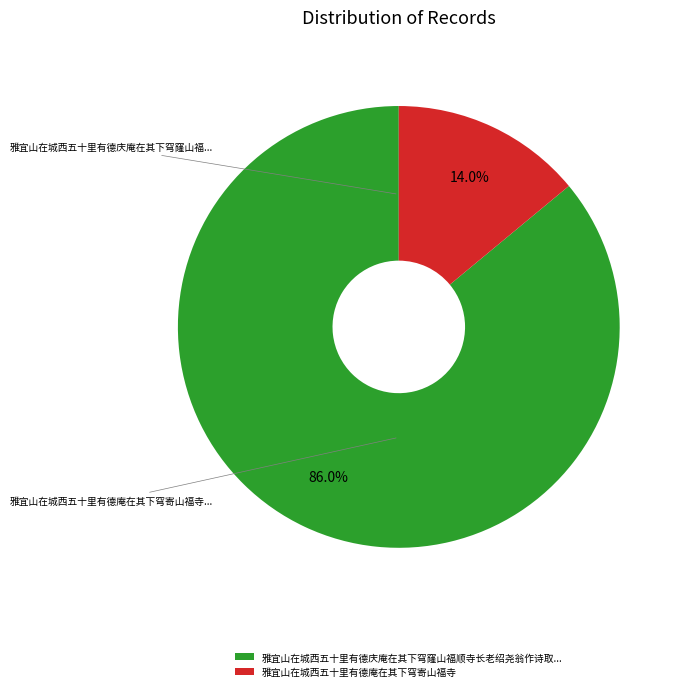

To the nearest percent, what percentage of the pie is 雅宜山在城西五十里有德庵在其下穹寄山福寺?

14%